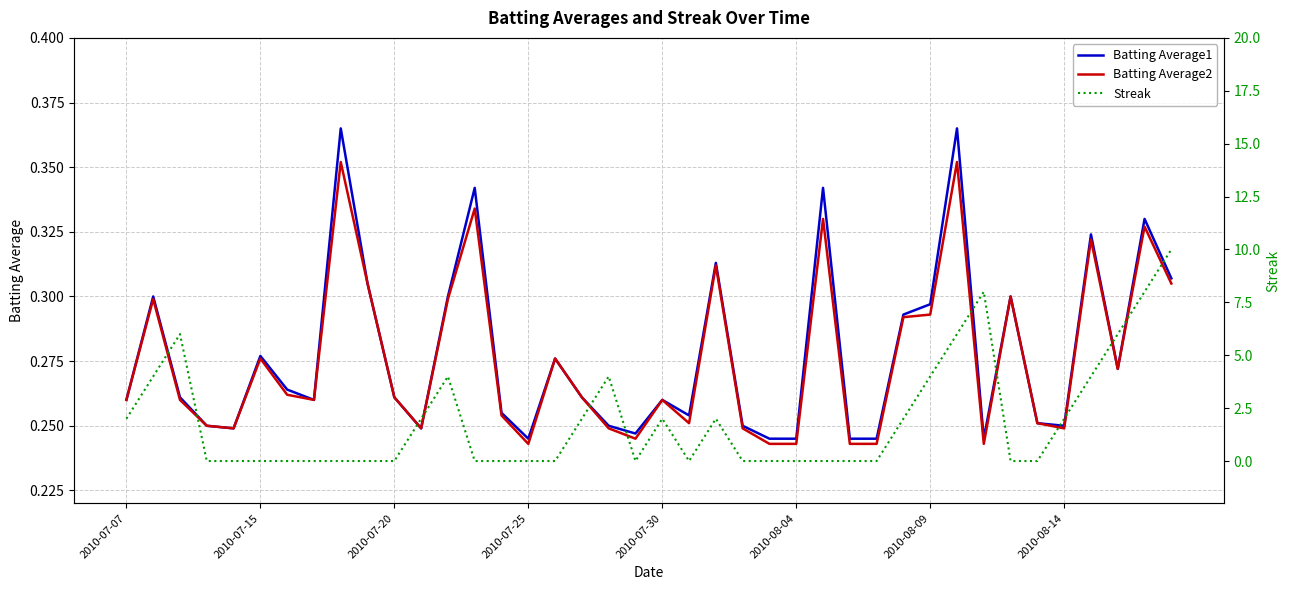

Which label corresponds to the smallest value in the chart?

2010-07-25